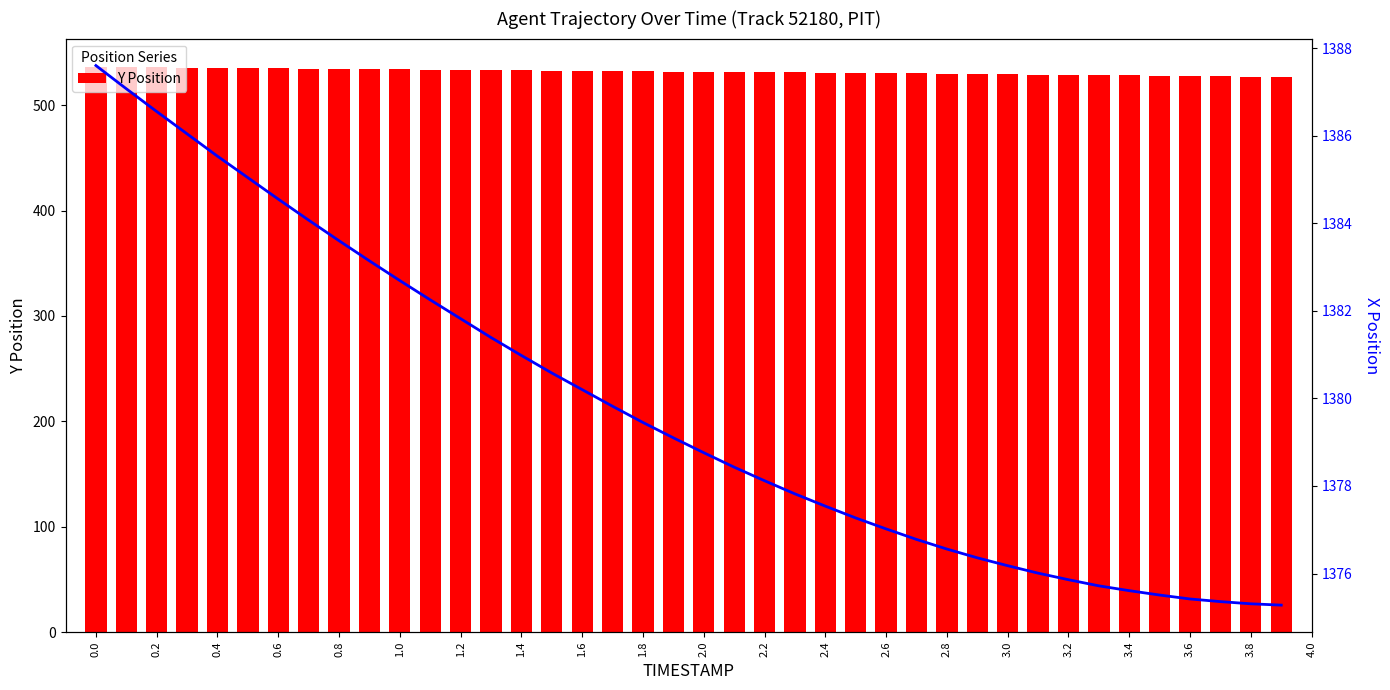

What is the sum of the Y Position values at 0.0 and 1.0?

1070.2